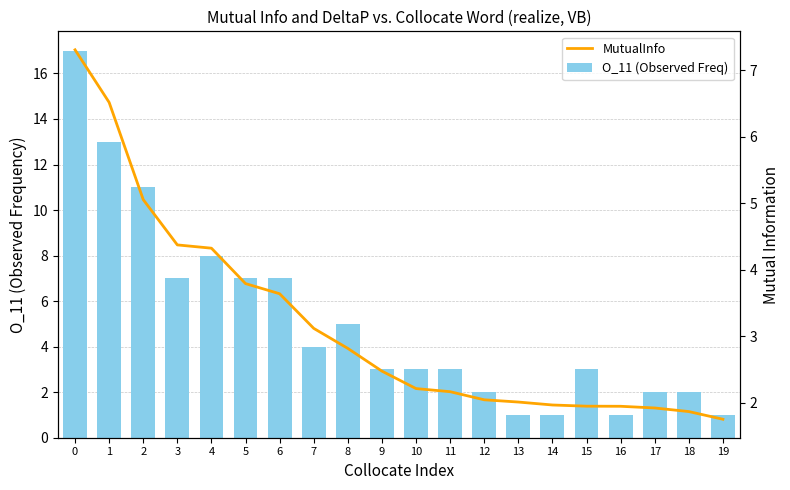

What is the highest value of the MutualInfo series?

7.3